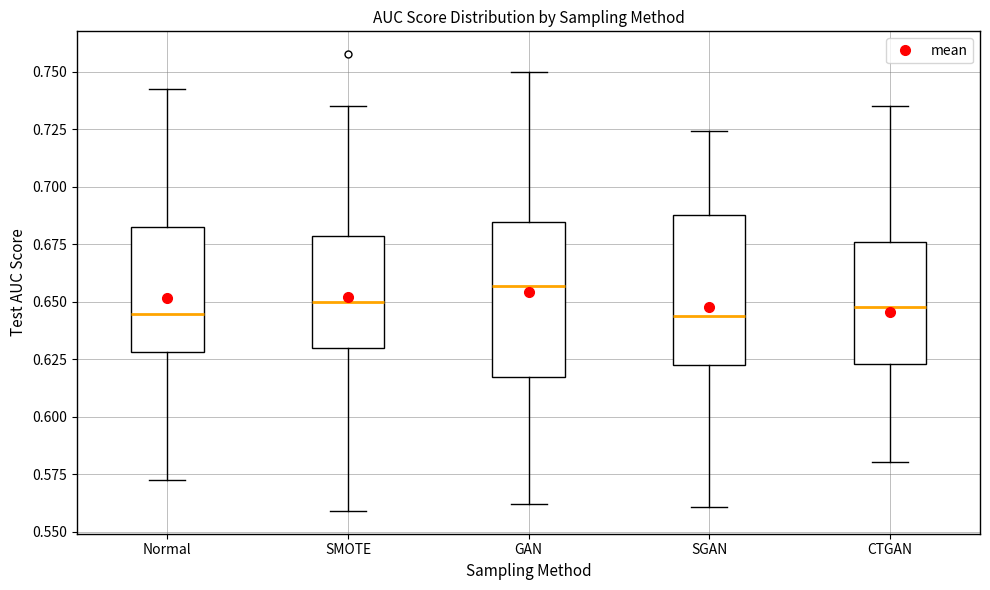

Reading left to right, read every box against the y-axis: the position of its median line, the range the box covers, and the ends of its whiskers. The values are not printed on the chart, so give them approximately, as read against the axis.

Normal: median 0.645, box 0.630 to 0.685, whiskers 0.575 to 0.740
SMOTE: median 0.650, box 0.630 to 0.680, whiskers 0.560 to 0.735
GAN: median 0.655, box 0.615 to 0.685, whiskers 0.560 to 0.750
SGAN: median 0.645, box 0.620 to 0.690, whiskers 0.560 to 0.725
CTGAN: median 0.650, box 0.625 to 0.675, whiskers 0.580 to 0.735